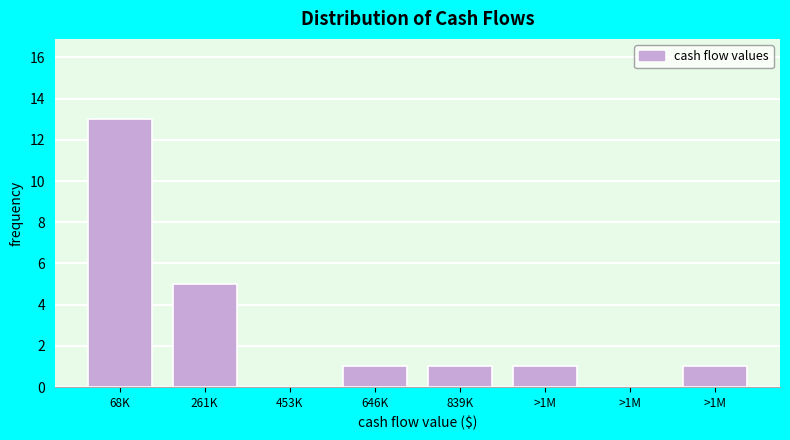

Count the number of data series in this chart.

1